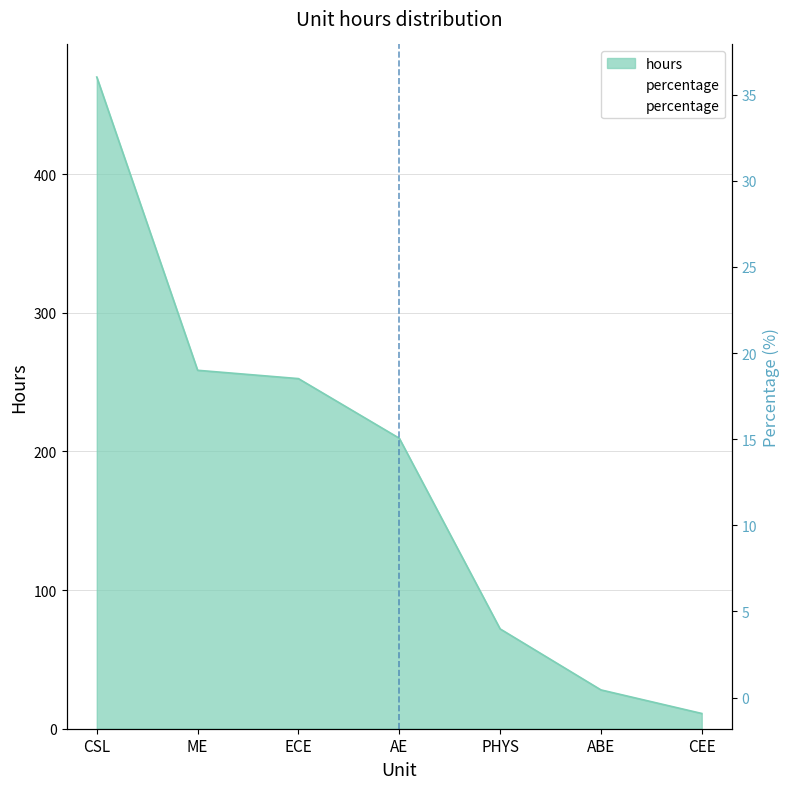

Rank the categories by value from lowest to highest.

CEE, ABE, PHYS, AE, ECE, ME, CSL